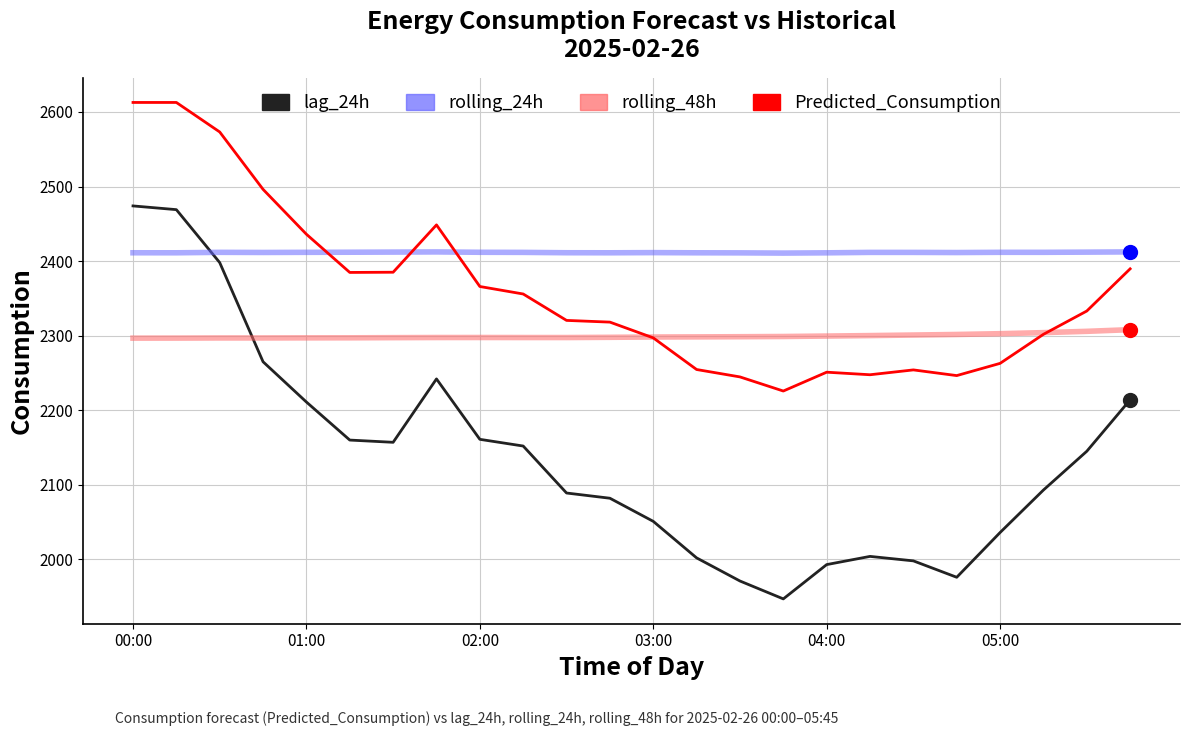

Which series has the widest spread of values?

lag_24h